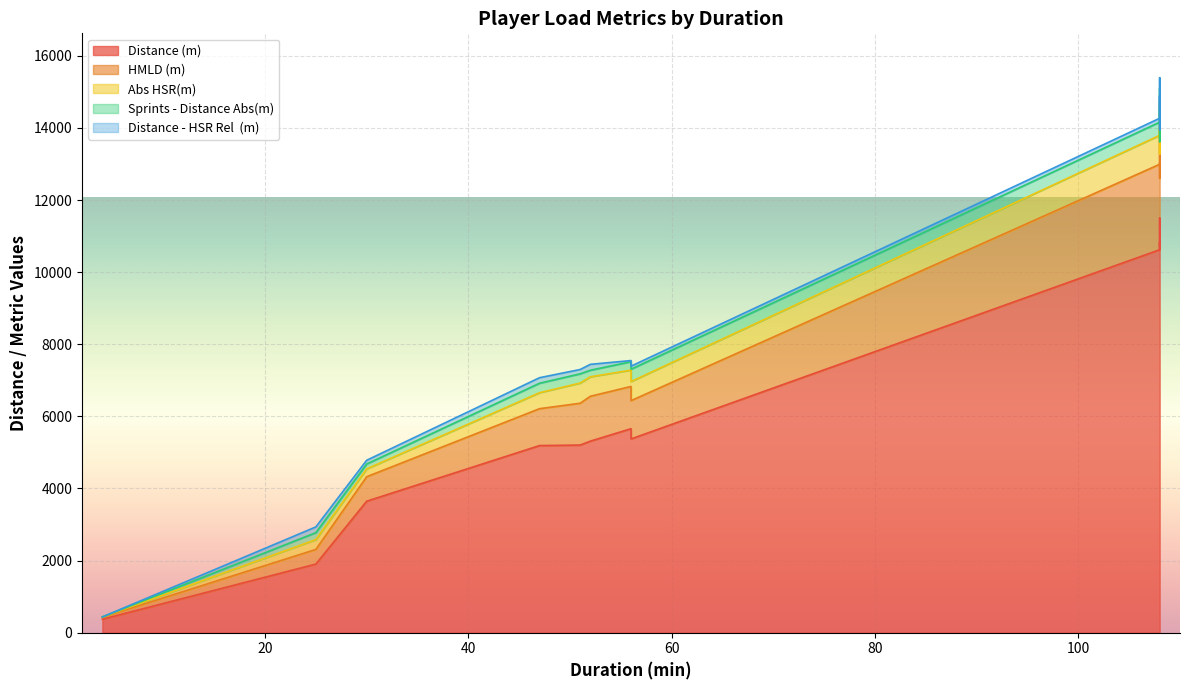

How many data points does each series have?

15